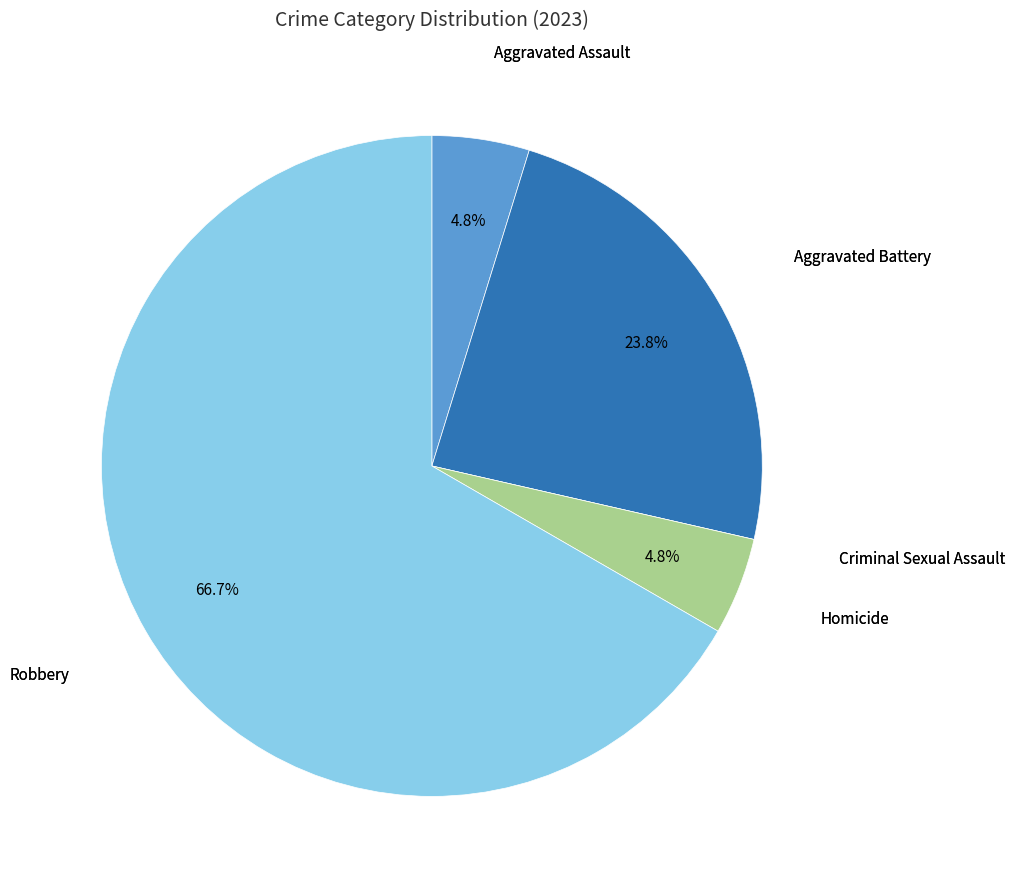

What portion of the pie excludes Homicide?

95.2%